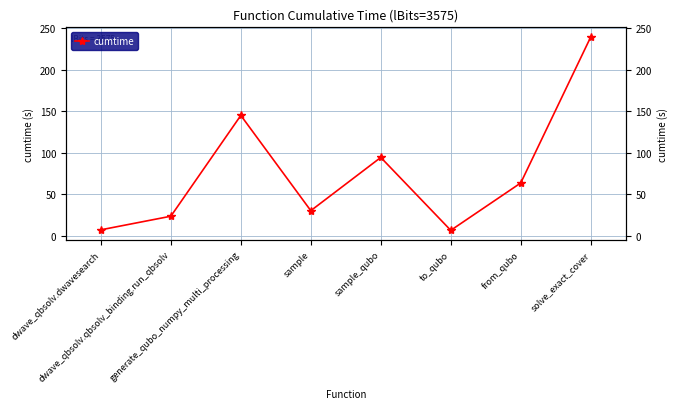

How many interior local peaks (higher than both neighbors) does the data have?

2